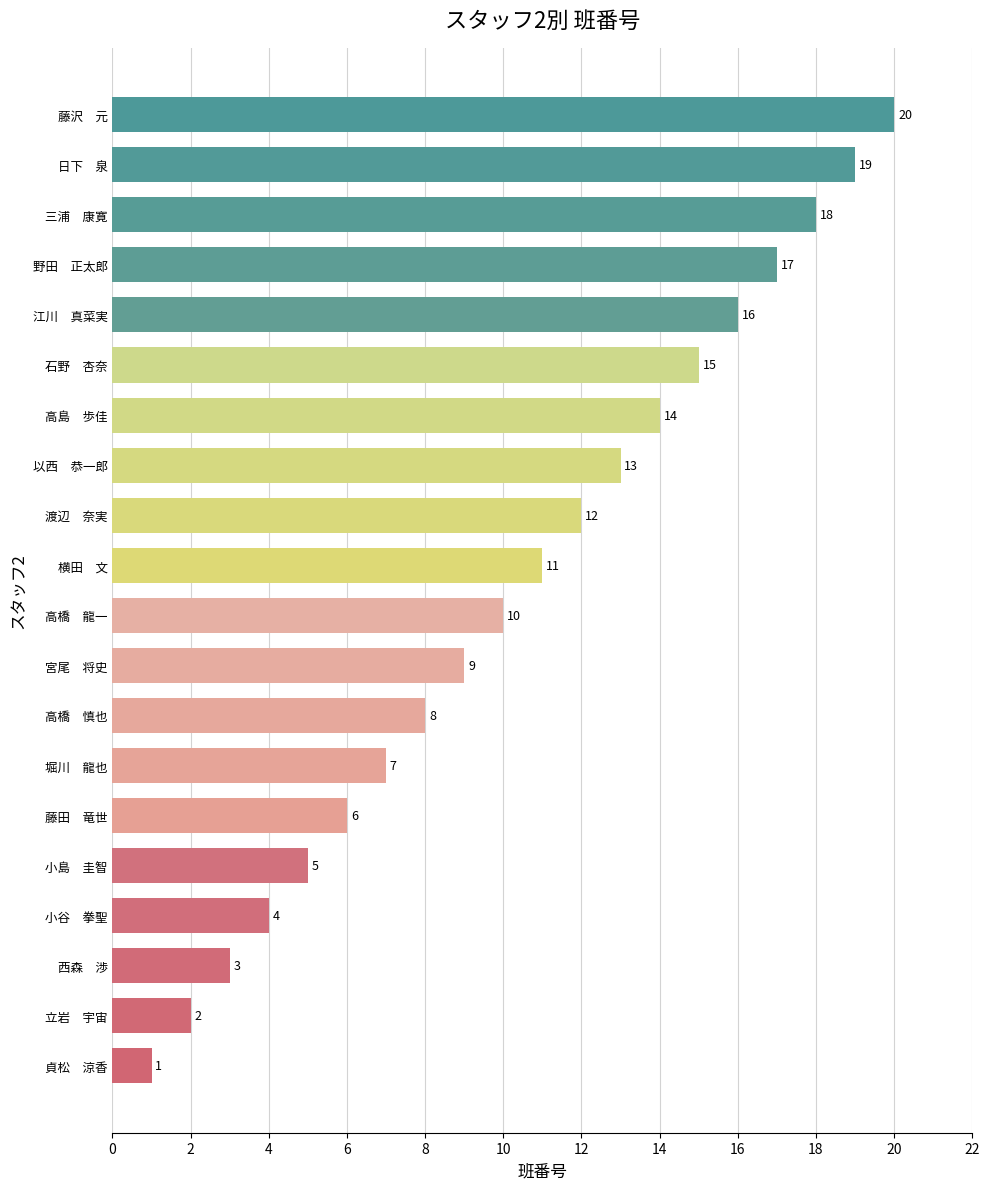

What is the difference between the maximum and minimum values?

19